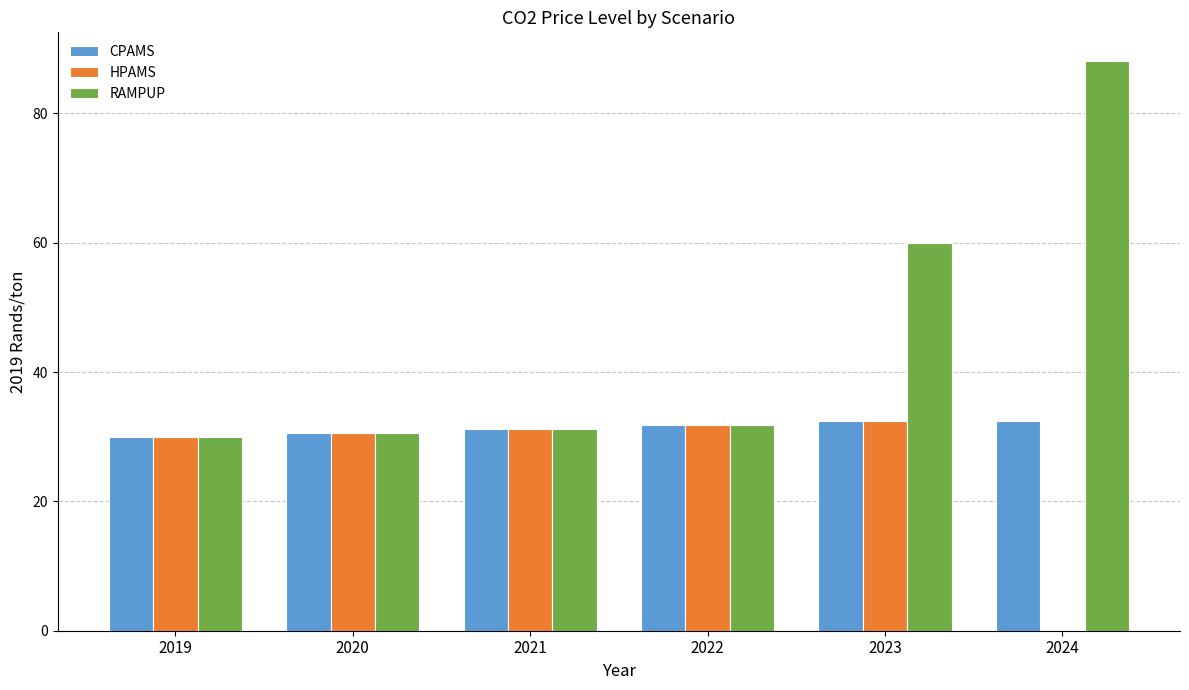

What is the approximate value of CPAMS at 2023?

32.5